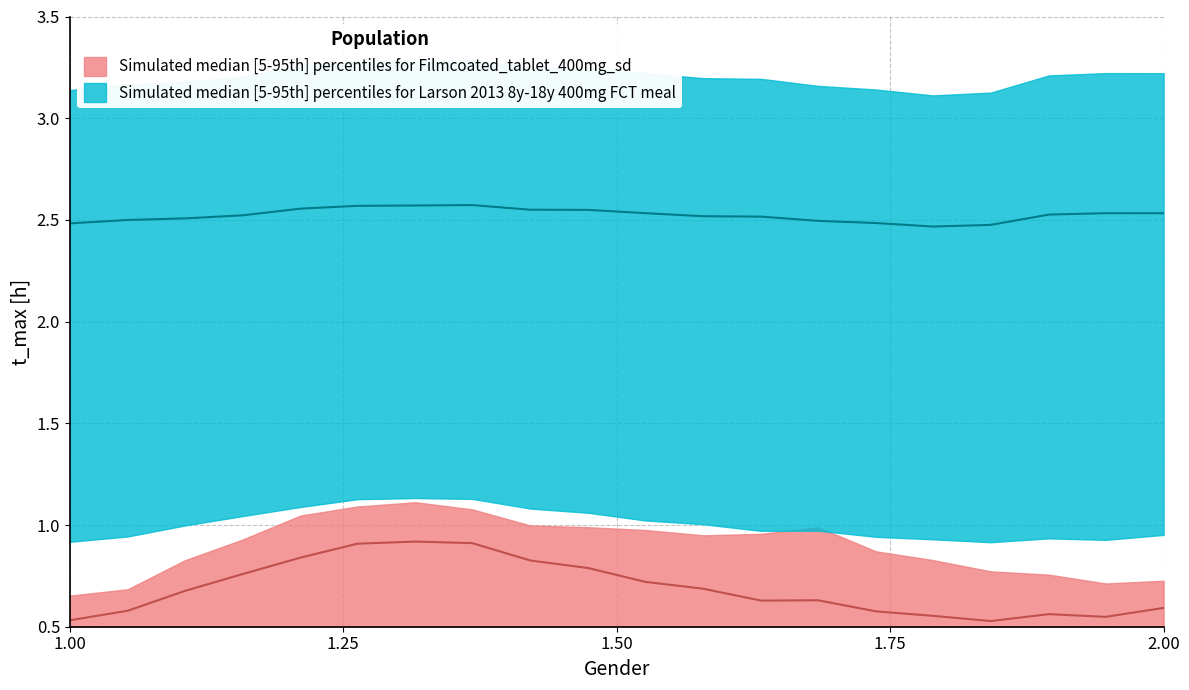

True or false: row2 has a value of 3.3 at 12.

False